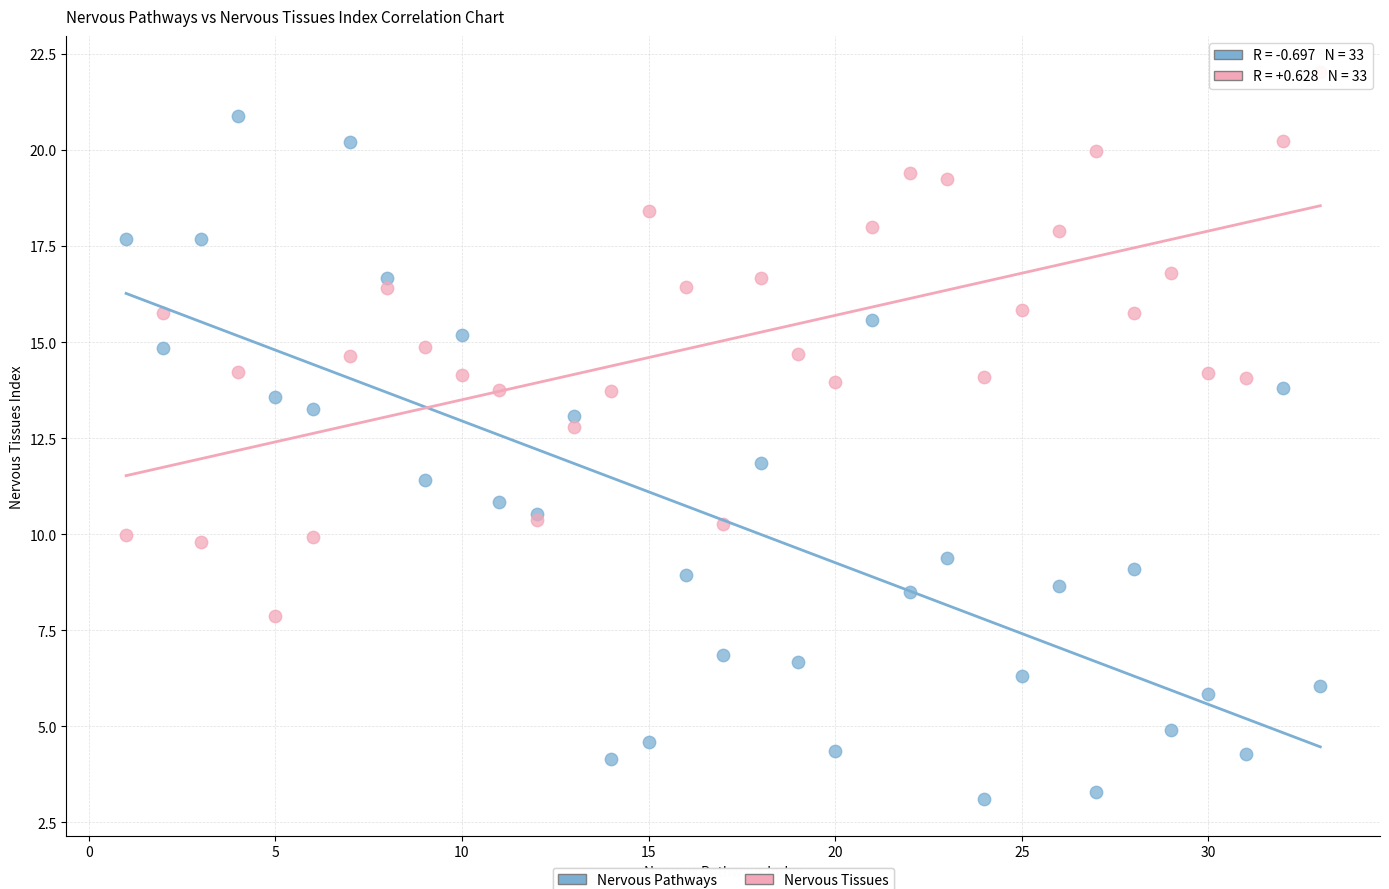

Which series has the widest spread of Y values?

Nervous Pathways